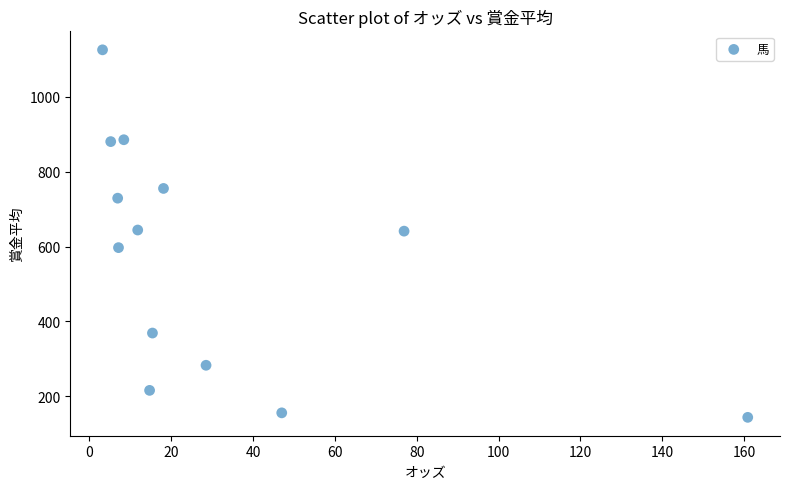

What is the range of Y values (max minus min)?

981